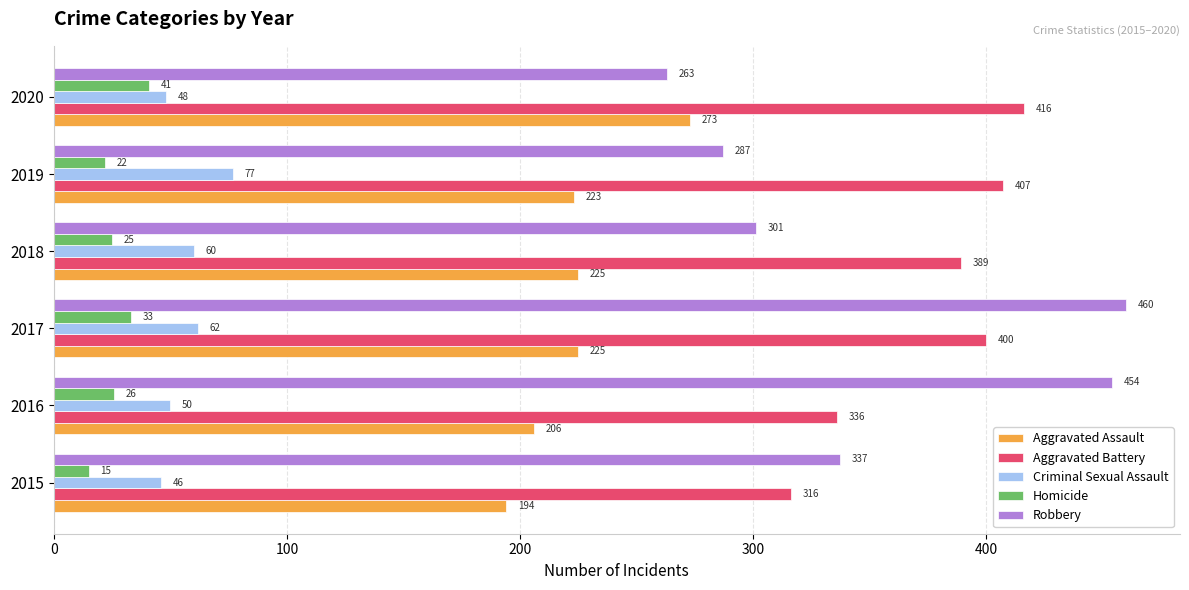

What is the minimum value shown in the chart?

15